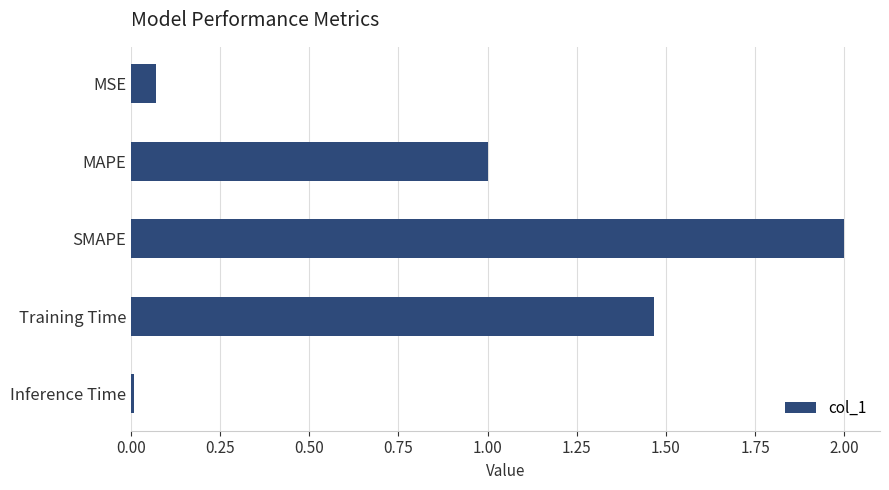

The chart shows a value of 1.0 at SMAPE. True or false?

False